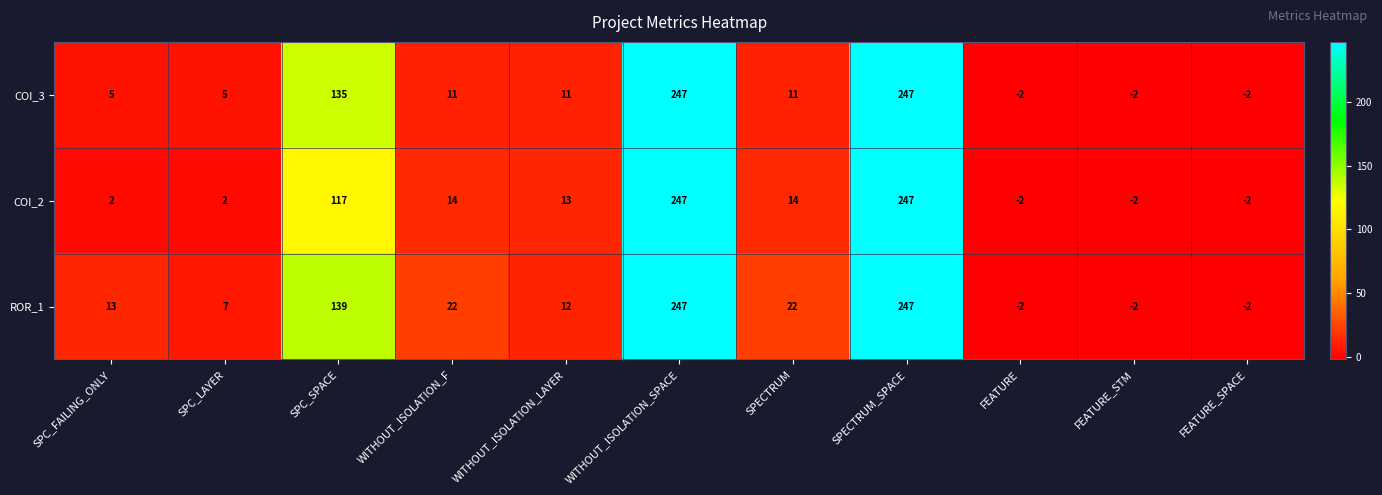

Rank the series at SPC_FAILING_ONLY from highest to lowest value.

ROR_1, COI_3, COI_2